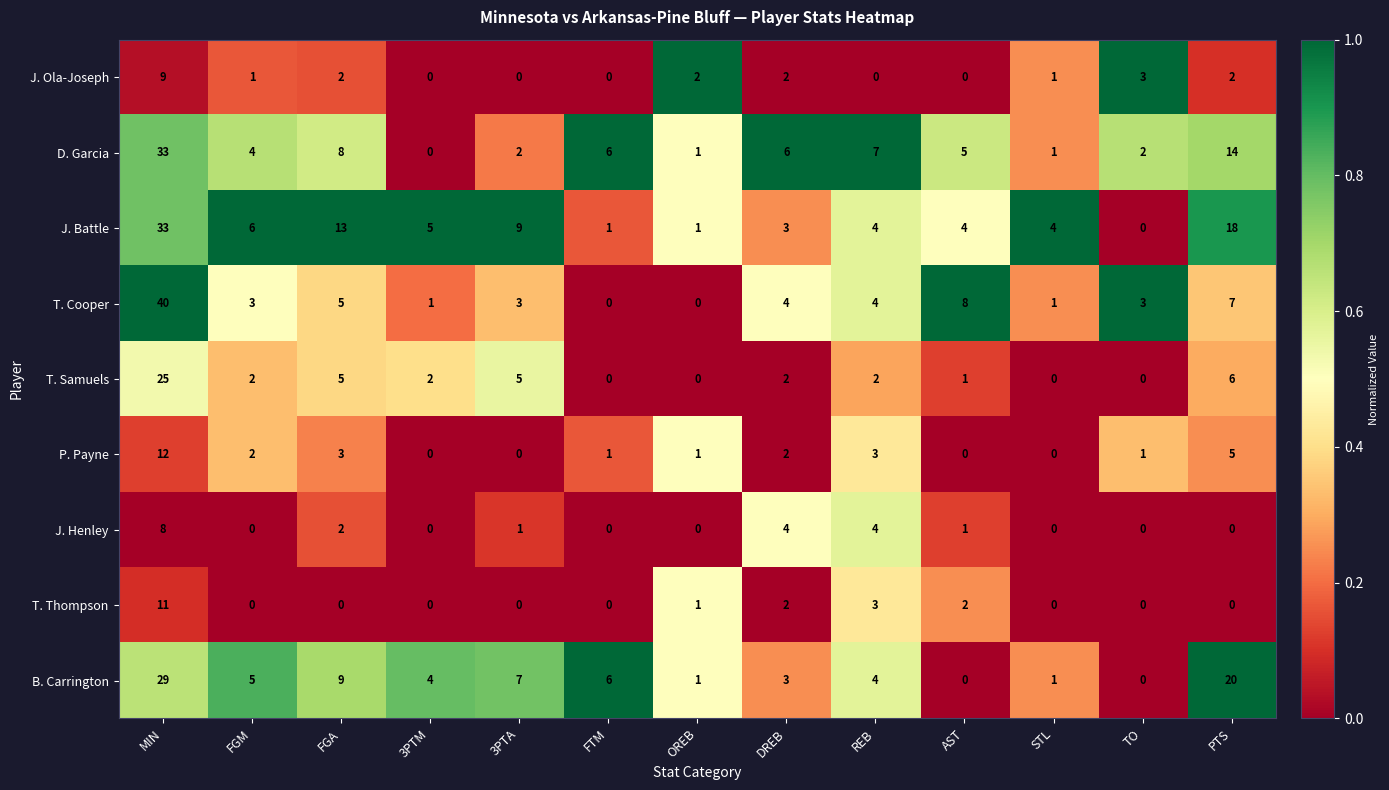

What is the total value across all series at FGM?

23